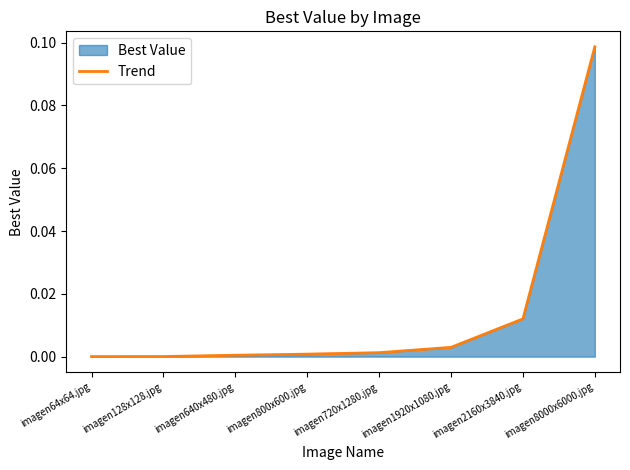

Reading left to right, transcribe all the data shown in this chart.

0.0	0.0	0.0	0.0	0.0	0.0	0.0	0.1